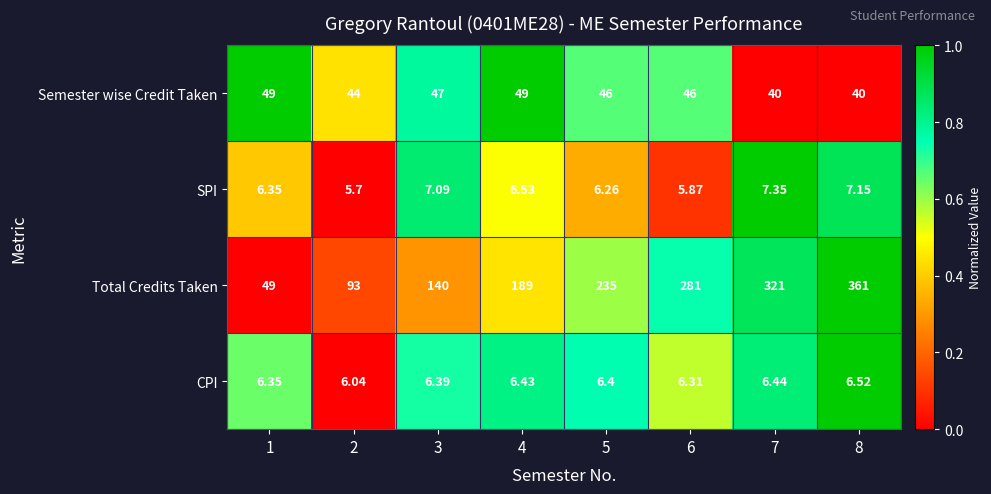

Which series has the widest spread of values?

Total Credits Taken